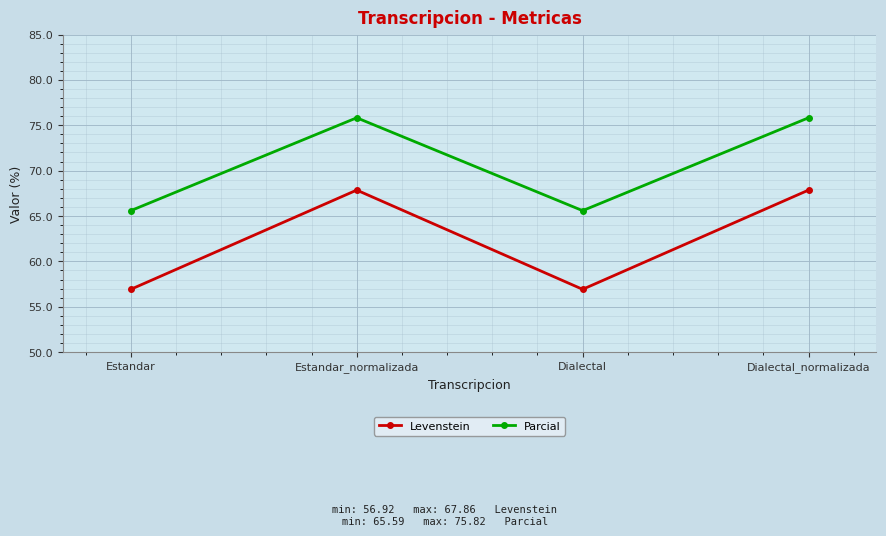

The value of Parcial at Estandar_normalizada is 102.0. True or false?

False